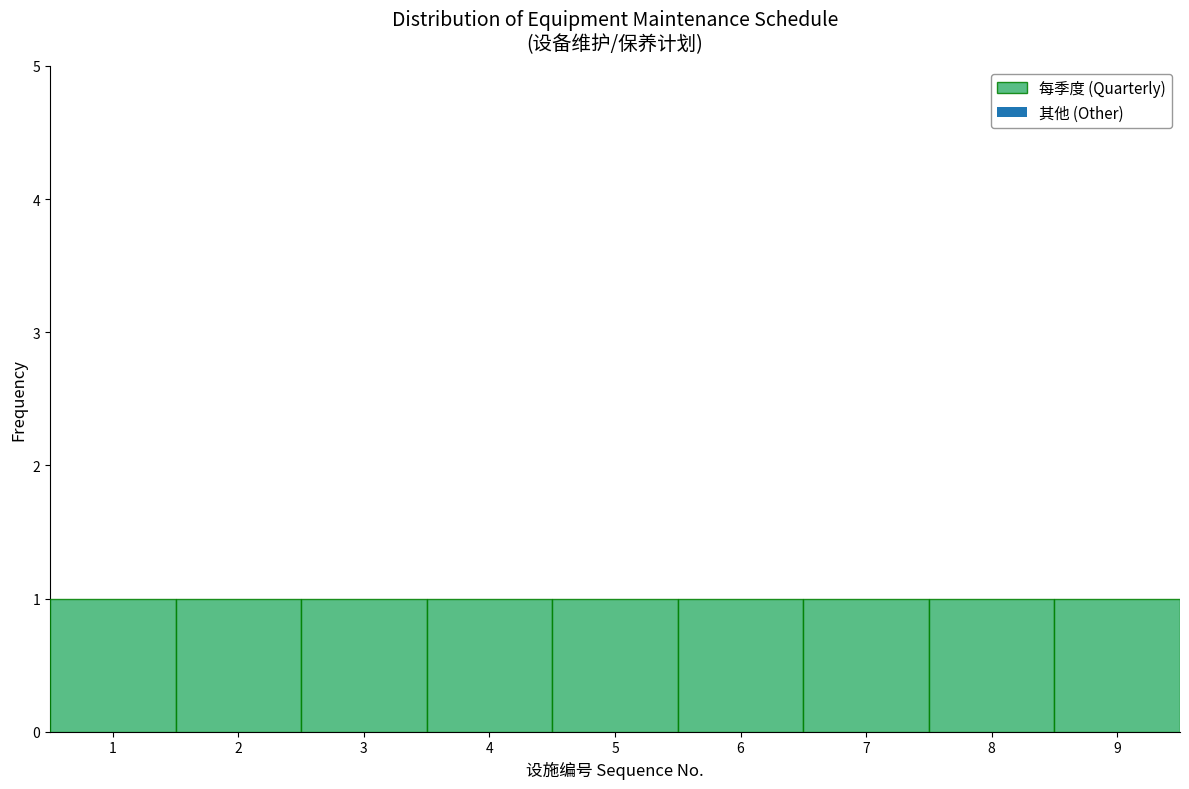

How tall is the bar that spans 5.5 to 6.5 on the x-axis? The values are not printed on the chart, so give them approximately, as read against the axis.

1